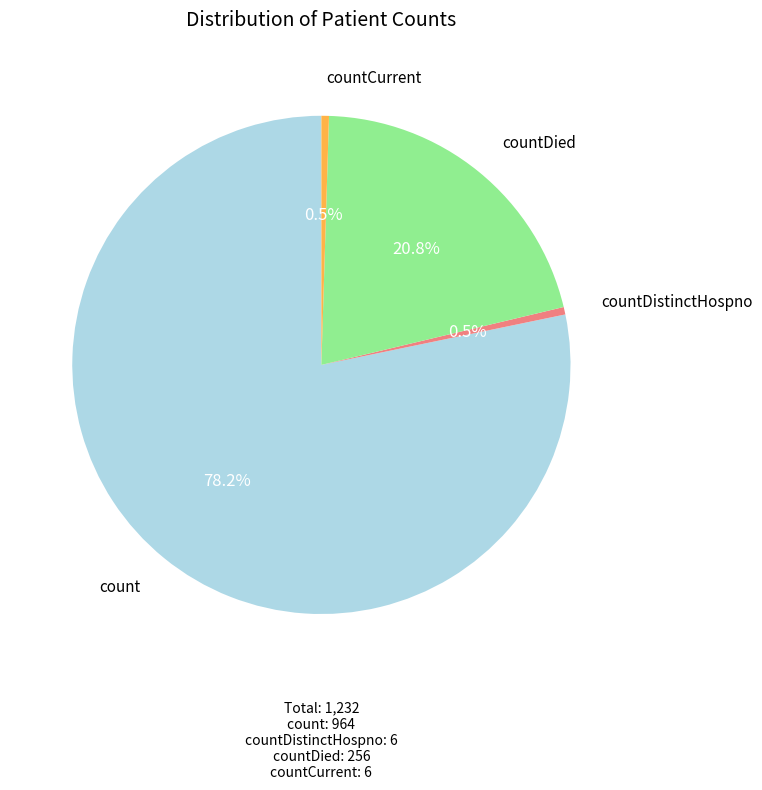

Does any single category account for the majority?

Yes